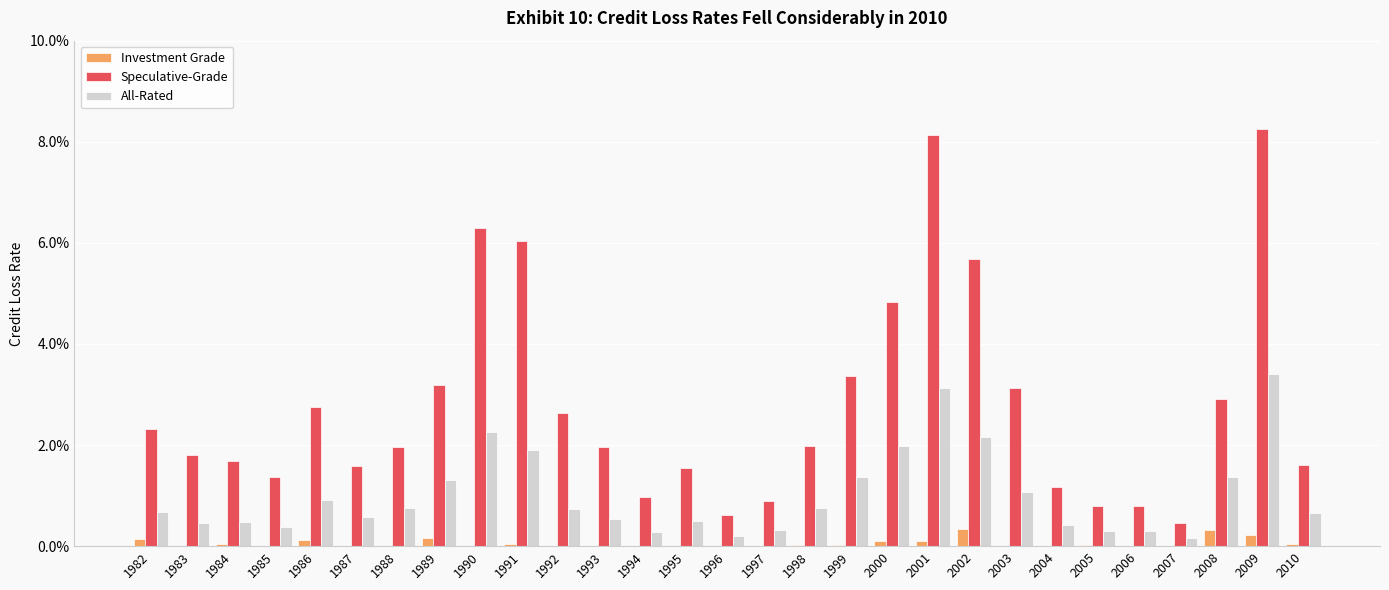

Does the chart contain stacked bars?

No